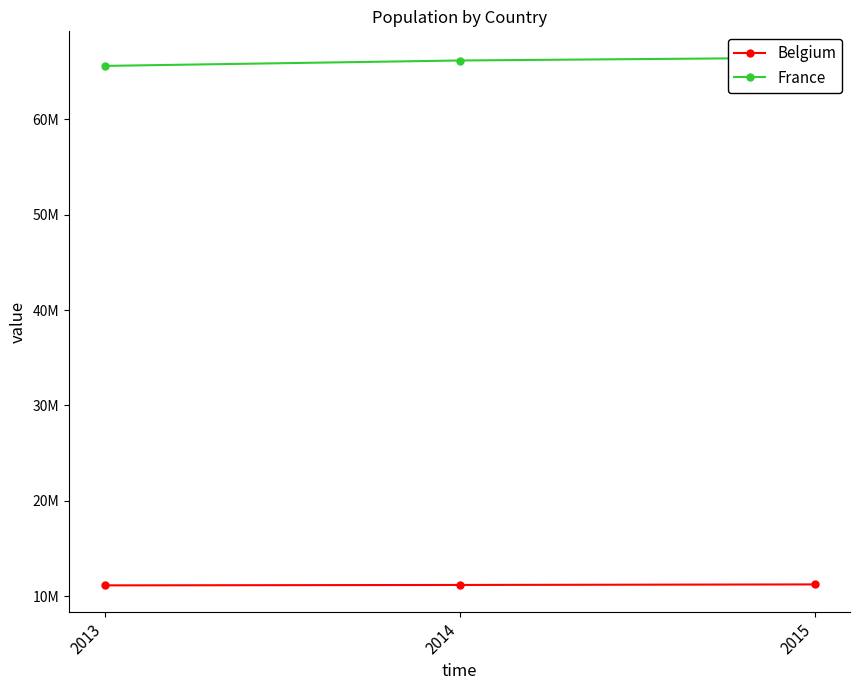

What is the spread (max minus min) of values at 2014?

54985140